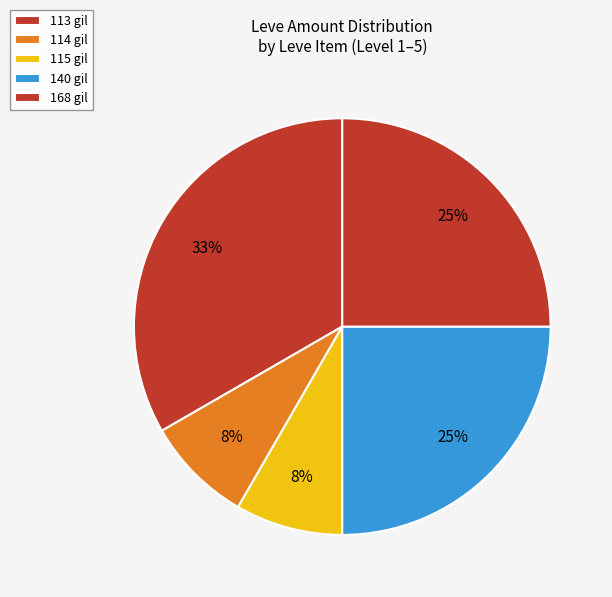

How many slices are in this pie chart?

5